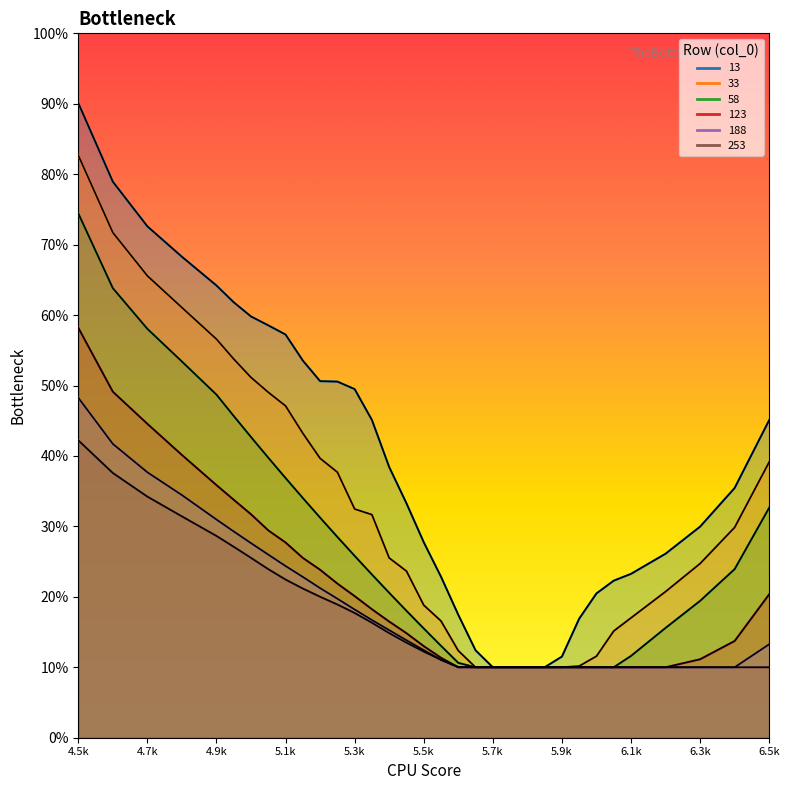

The value of 13 at 5400 is 0.6. True or false?

False